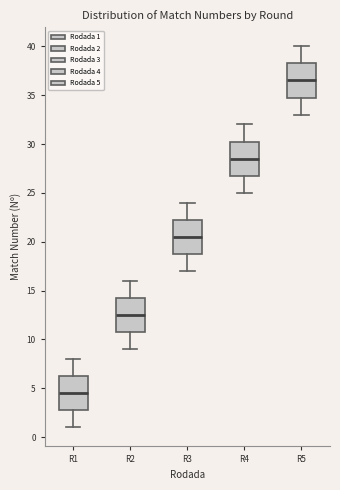

Reading left to right, read every box against the y-axis: the position of its median line, the range the box covers, and the ends of its whiskers. The values are not printed on the chart, so give them approximately, as read against the axis.

R1: median 4.5, box 3.0 to 6.5, whiskers 1.0 to 8.0
R2: median 12.5, box 11.0 to 14.5, whiskers 9.0 to 16.0
R3: median 20.5, box 19.0 to 22.5, whiskers 17.0 to 24.0
R4: median 28.5, box 27.0 to 30.5, whiskers 25.0 to 32.0
R5: median 36.5, box 35.0 to 38.5, whiskers 33.0 to 40.0